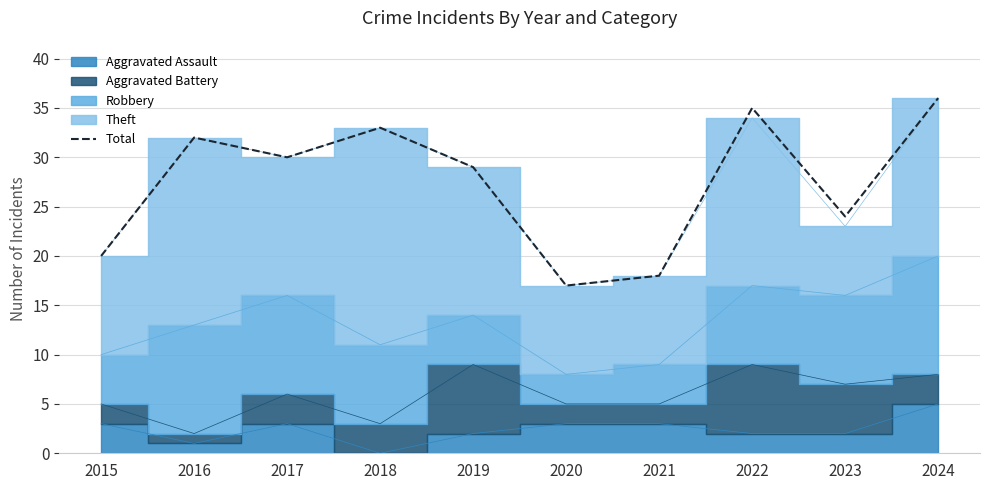

Rank the categories by value from lowest to highest.

2020, 2021, 2015, 2023, 2019, 2017, 2016, 2018, 2022, 2024